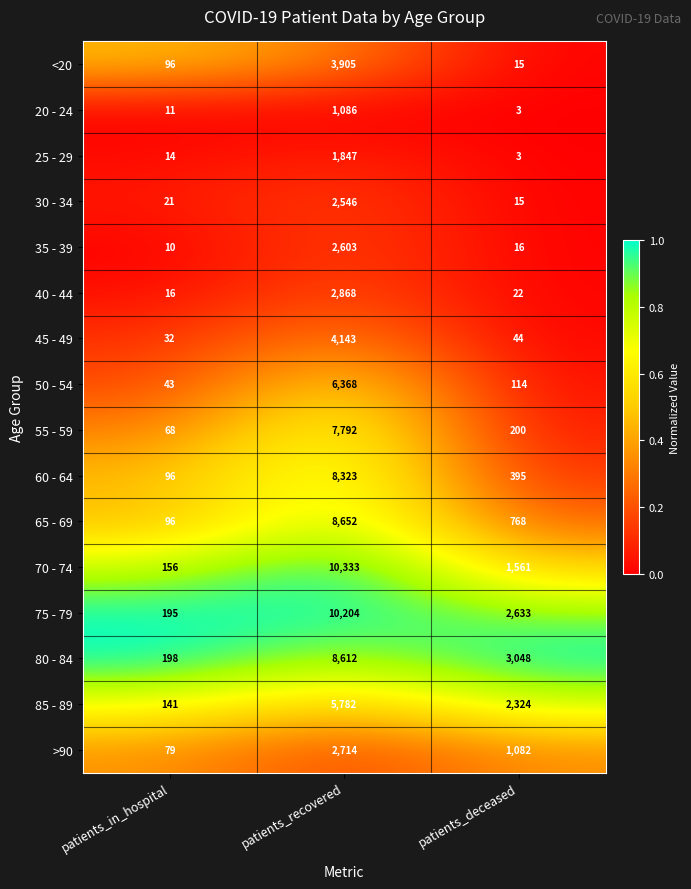

What is the greatest value displayed?

10333